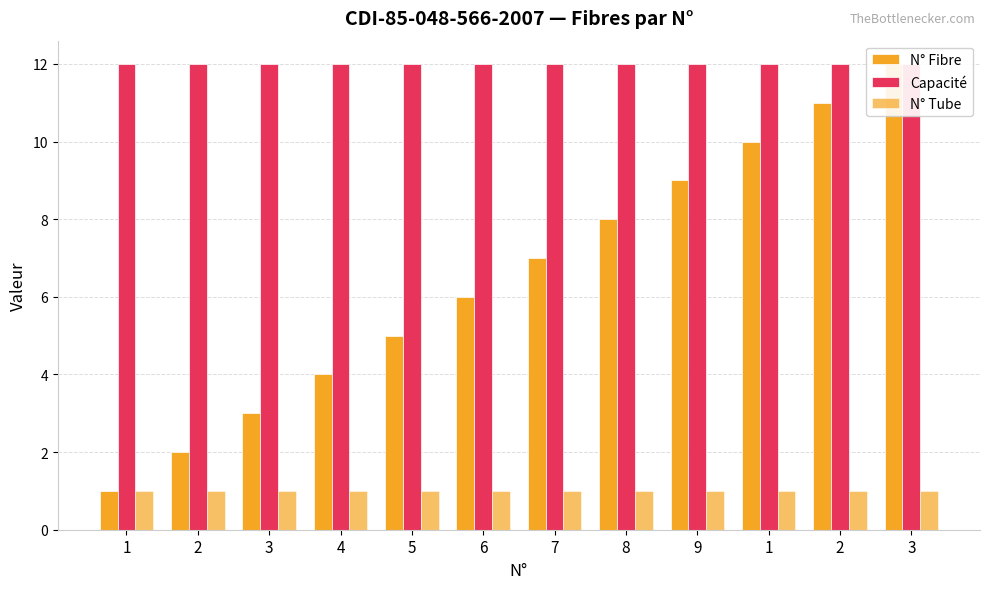

The N° Tube series shows 1 at 6. True or false?

True